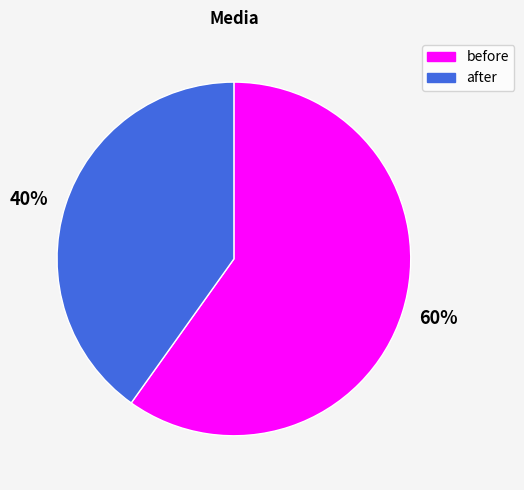

To the nearest percent, what is the difference between the largest and smallest slice percentages?

20%